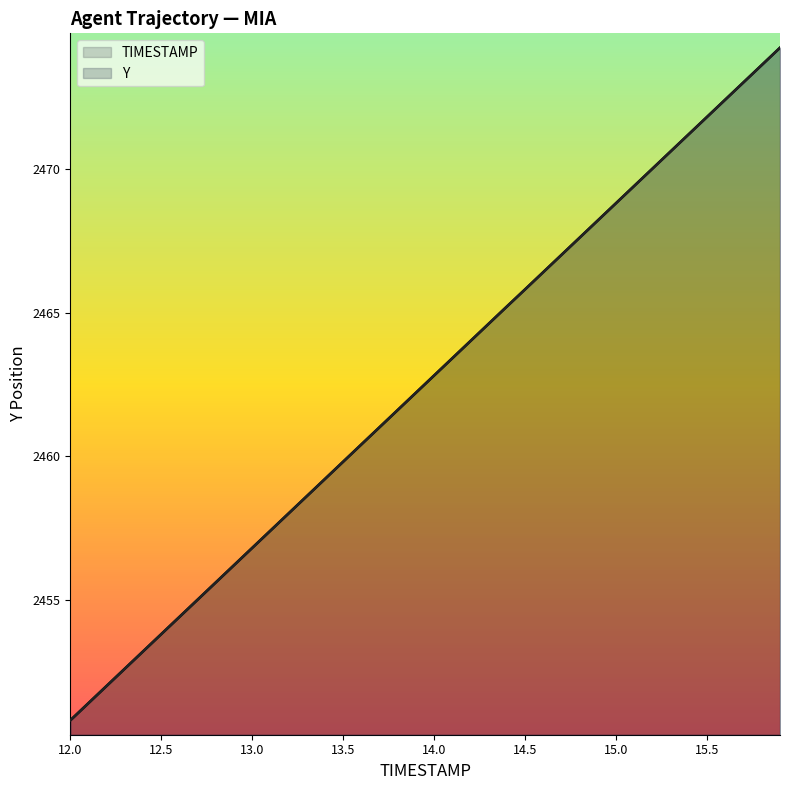

True or false: Y has a value of 653.6 at 12.4.

False